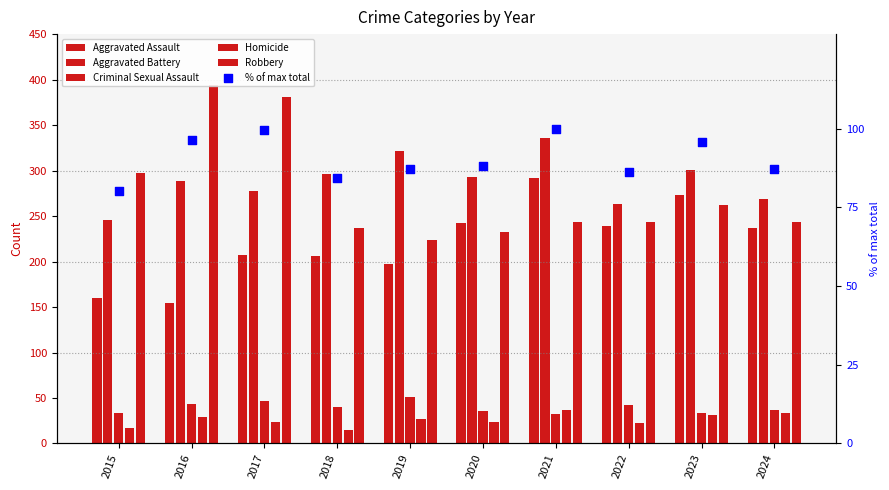

Which series contains the highest Y value?

Robbery